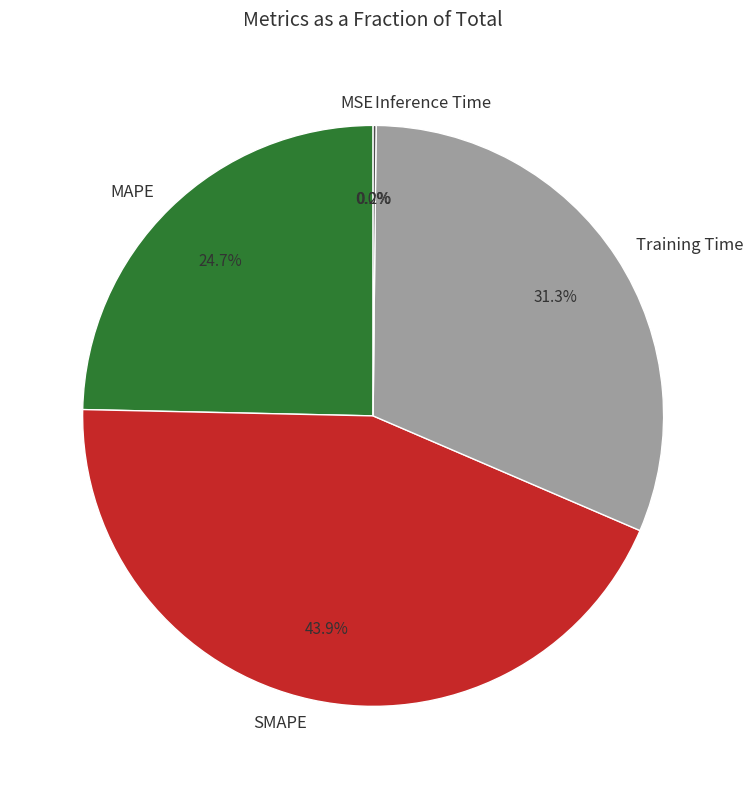

What is the largest slice in the pie chart?

SMAPE